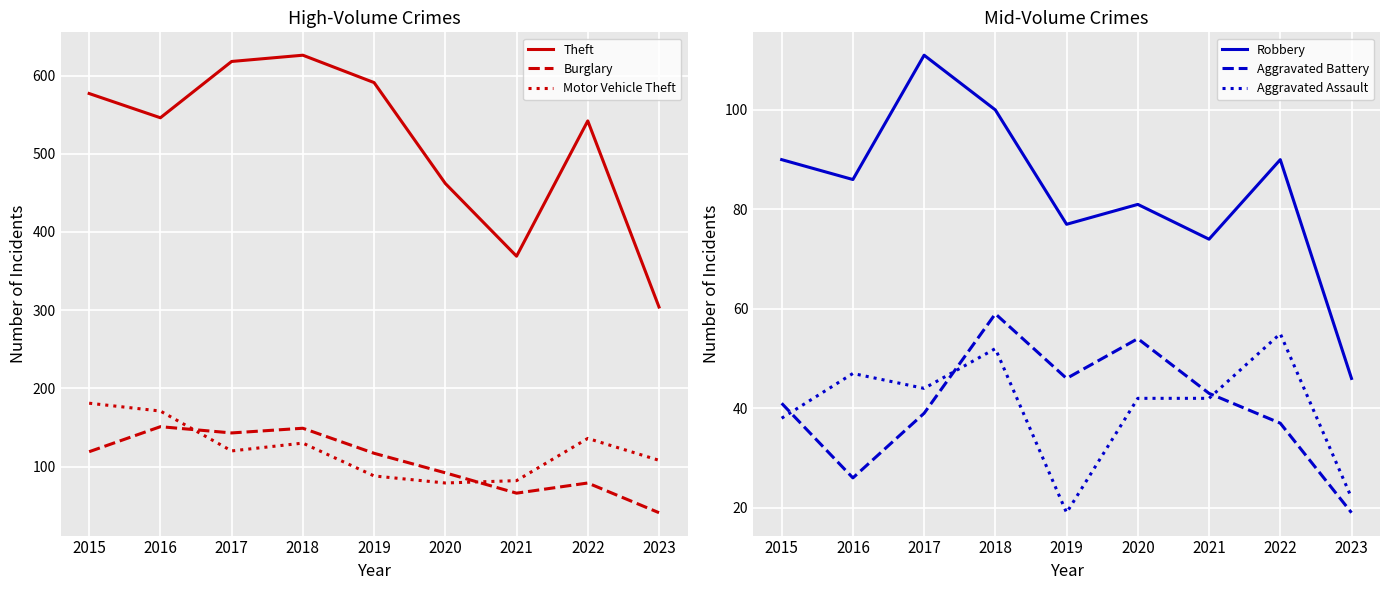

Rank the series by their maximum value, from highest to lowest.

Theft, Motor Vehicle Theft, Burglary, Robbery, Aggravated Battery, Aggravated Assault